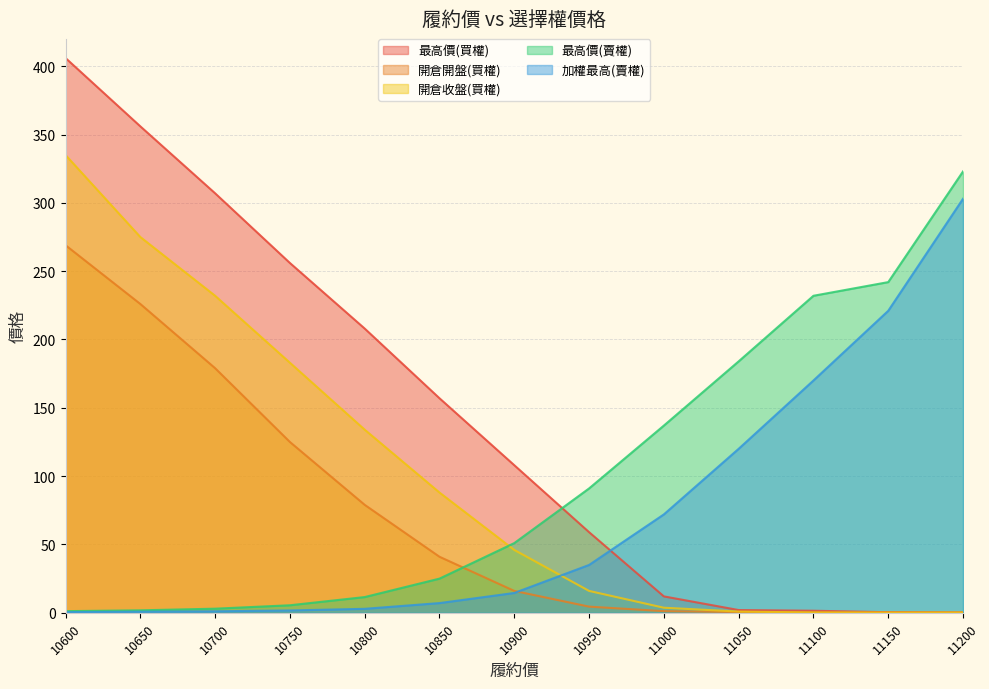

Which series ends up on top after the final intersection of 加權最高(賣權) and 開倉收盤(買權)?

加權最高(賣權)